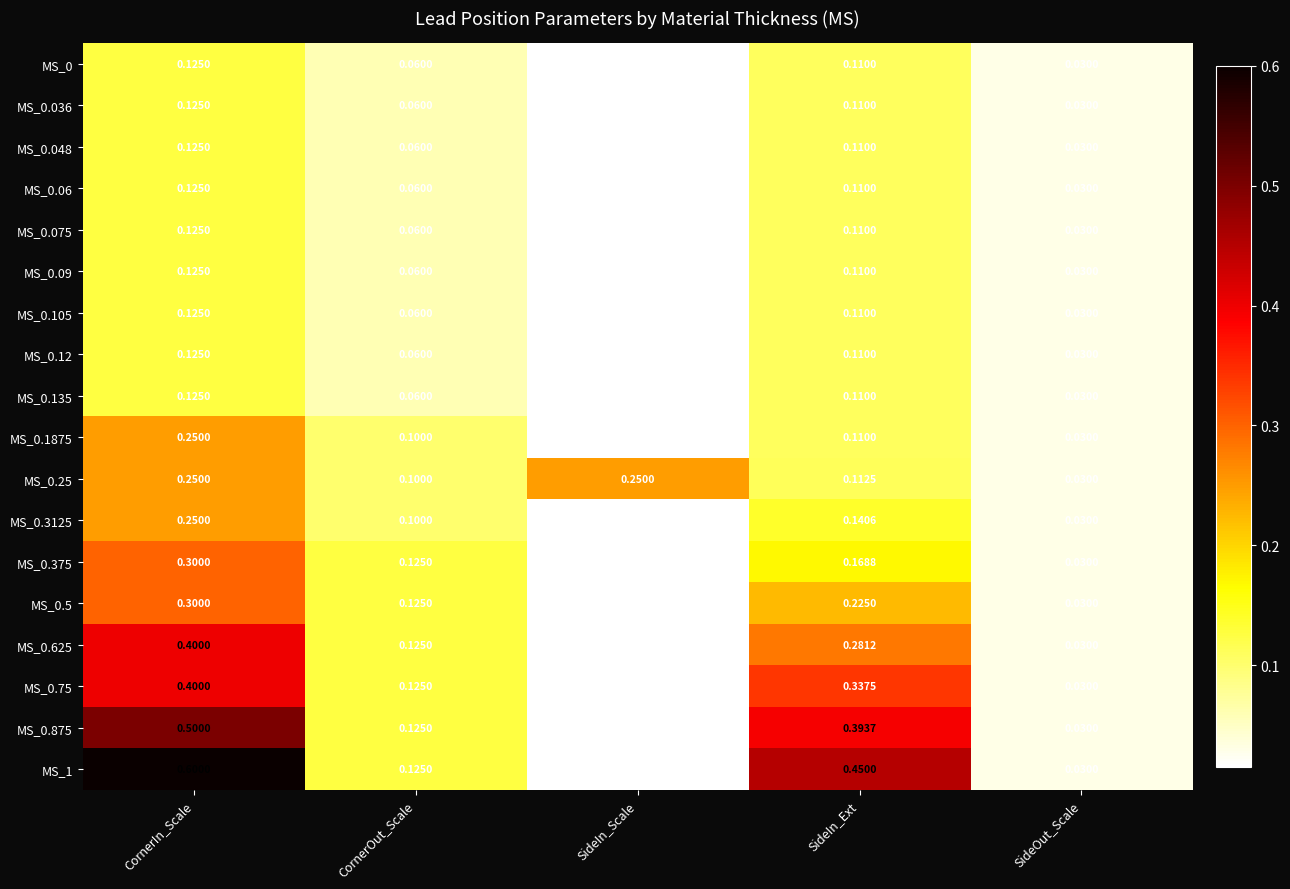

What is the difference between the highest and lowest values at SideIn_Ext?

0.3